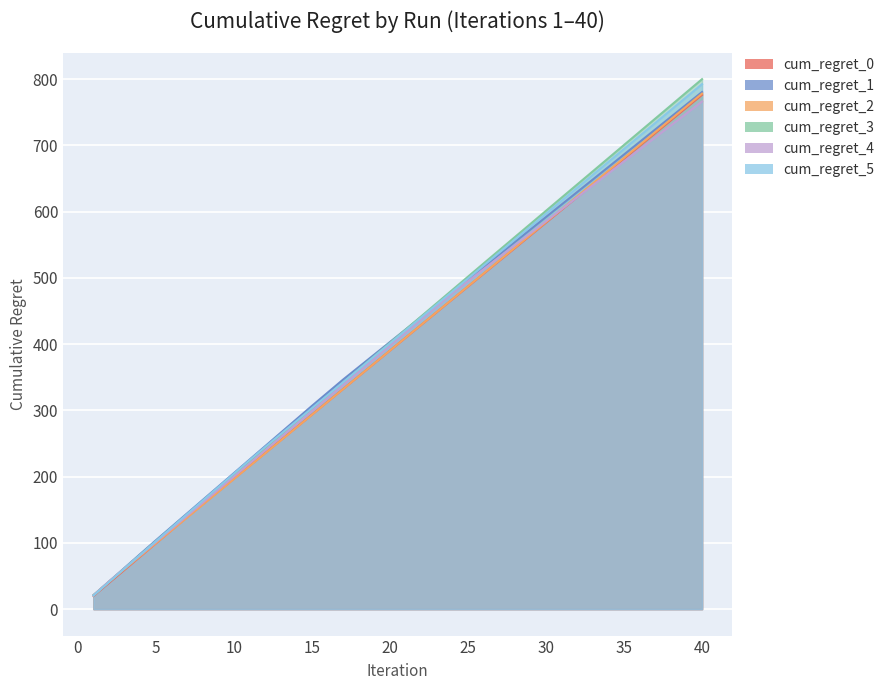

Reading left to right, extract all data points from this chart.

cum_regret_0: 1=19.8	2=39.7	3=59.5	4=79.3	5=99.2	6=119.0	7=138.8	8=158.2	9=177.5	10=196.8	11=216.2	12=235.5	13=254.8	14=274.2	15=293.5	16=312.9	17=332.2	18=351.5	19=370.9	20=390.2	21=409.6	22=428.9	23=448.2	24=467.6	25=486.9	26=506.1	27=525.4	28=544.7	29=564.0	30=583.3	31=602.6	32=621.9	33=641.2	34=660.5	35=679.8	36=699.0	37=718.3	38=737.6	39=756.9	40=776.2
cum_regret_1: 1=20.8	2=41.6	3=62.4	4=83.2	5=103.8	6=124.1	7=144.4	8=164.7	9=185.0	10=205.3	11=225.6	12=245.9	13=266.1	14=286.4	15=306.7	16=326.6	17=346.5	18=365.4	19=384.2	20=403.1	21=422.0	22=440.8	23=459.7	24=478.6	25=497.5	26=516.3	27=535.2	28=554.1	29=572.9	30=591.8	31=610.7	32=629.6	33=648.4	34=667.3	35=686.2	36=705.0	37=723.9	38=742.8	39=761.7	40=780.5
cum_regret_2: 1=20.6	2=41.2	3=60.6	4=80.0	5=99.3	6=118.7	7=138.1	8=157.5	9=176.9	10=196.3	11=215.7	12=235.1	13=254.5	14=273.9	15=293.3	16=312.7	17=332.1	18=351.4	19=370.8	20=390.2	21=409.6	22=429.0	23=448.4	24=467.8	25=487.2	26=506.6	27=526.0	28=545.4	29=564.8	30=584.1	31=603.5	32=622.9	33=642.3	34=661.7	35=681.1	36=700.5	37=719.9	38=739.3	39=758.7	40=778.0
cum_regret_3: 1=21.1	2=41.4	3=61.7	4=81.9	5=102.2	6=122.4	7=142.3	8=162.3	9=182.3	10=202.2	11=222.2	12=242.2	13=262.1	14=282.1	15=302.1	16=322.0	17=342.0	18=362.0	19=381.9	20=401.9	21=421.9	22=441.8	23=461.8	24=481.8	25=501.7	26=521.7	27=541.6	28=561.4	29=581.3	30=601.2	31=621.0	32=640.9	33=660.8	34=680.7	35=700.5	36=720.4	37=740.3	38=760.2	39=780.0	40=799.9
cum_regret_4: 1=20.9	2=41.8	3=61.6	4=81.4	5=101.2	6=121.0	7=140.7	8=160.5	9=180.3	10=200.1	11=219.8	12=239.6	13=259.4	14=279.2	15=298.9	16=318.7	17=338.5	18=358.3	19=378.1	20=397.8	21=417.6	22=437.4	23=457.2	24=476.9	25=495.0	26=513.1	27=531.2	28=549.2	29=567.3	30=585.4	31=603.5	32=621.5	33=639.6	34=657.7	35=675.8	36=693.9	37=711.9	38=730.0	39=748.1	40=766.2
cum_regret_5: 1=20.5	2=41.0	3=61.4	4=81.9	5=102.4	6=122.9	7=143.4	8=163.7	9=184.1	10=204.4	11=224.8	12=244.6	13=264.2	14=283.7	15=303.3	16=322.9	17=342.4	18=362.0	19=381.6	20=401.1	21=420.7	22=440.2	23=459.8	24=479.4	25=498.9	26=518.5	27=538.1	28=557.6	29=577.2	30=596.8	31=616.3	32=635.9	33=655.4	34=675.0	35=694.6	36=714.1	37=733.7	38=753.3	39=772.8	40=792.4